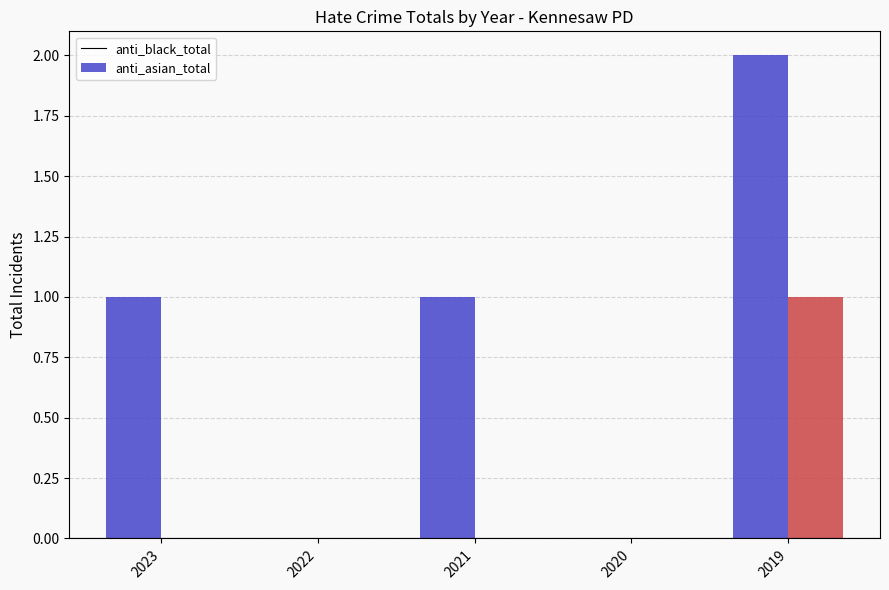

True or false: anti_black_total has a value of 1 at 2020.

False